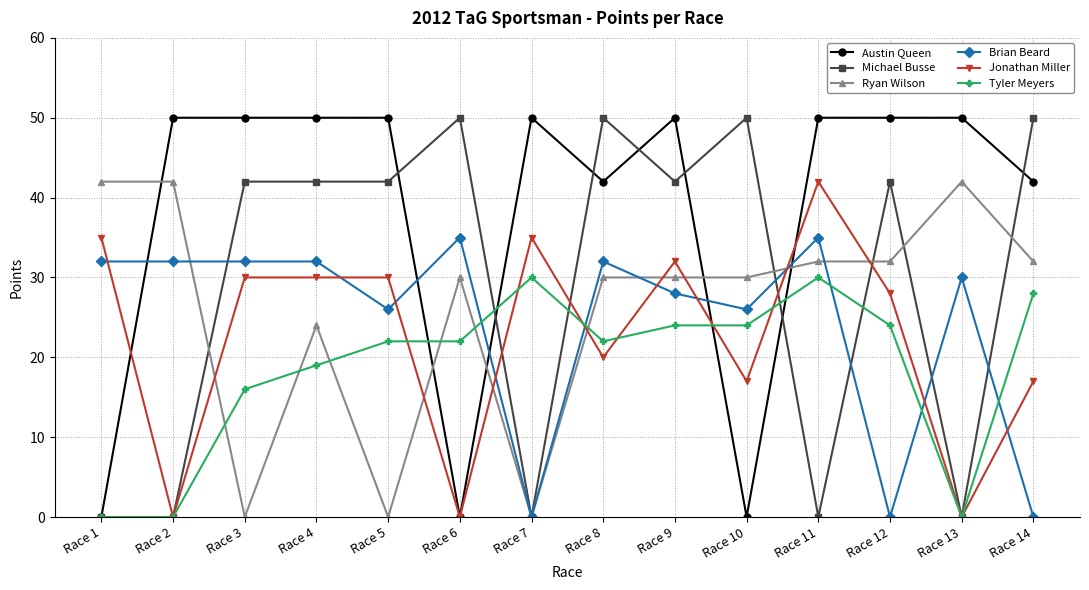

Does the chart have visible grid lines?

Yes